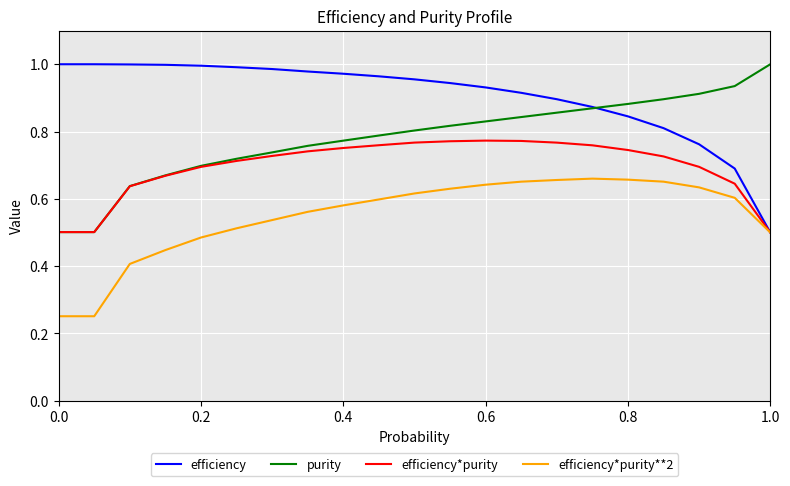

List the series in order of their overall mean, highest first.

efficiency, purity, efficiency*purity, efficiency*purity**2